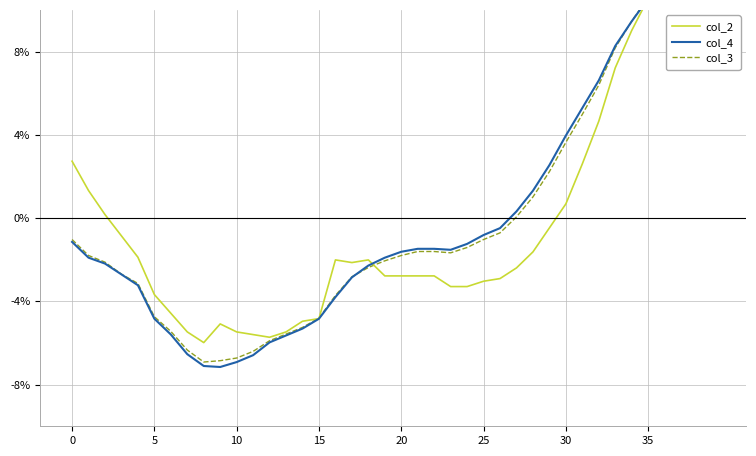

Which category has the highest value across all series?

39